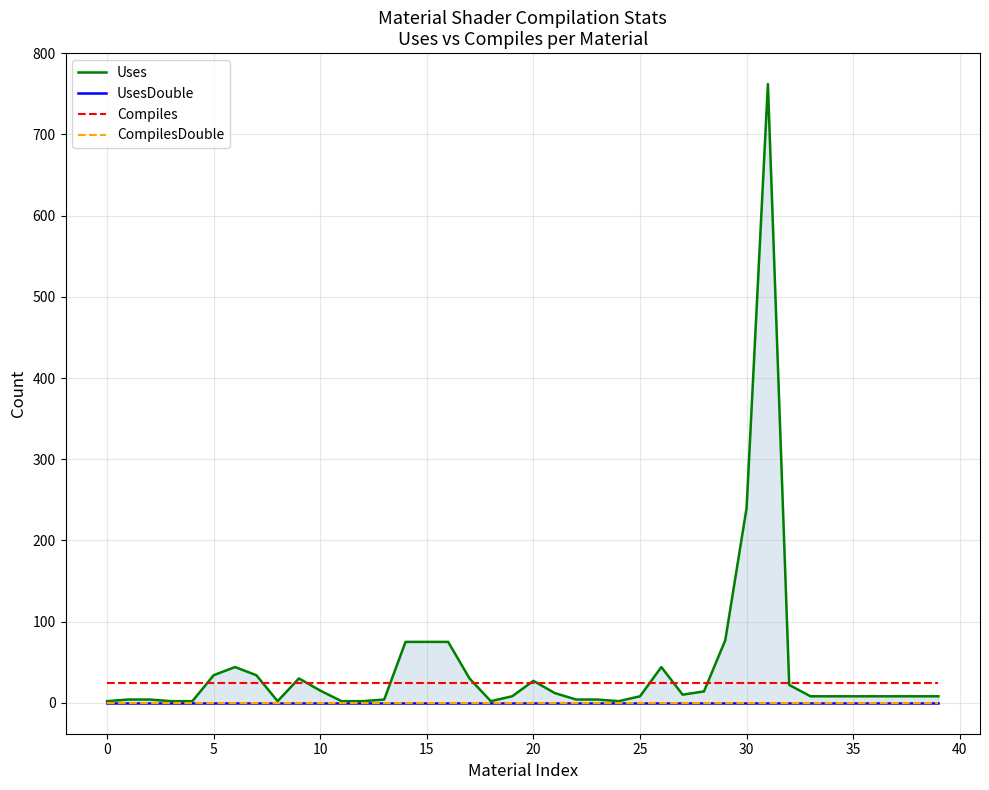

True or false: UsesDouble and Uses intersect in this chart.

False